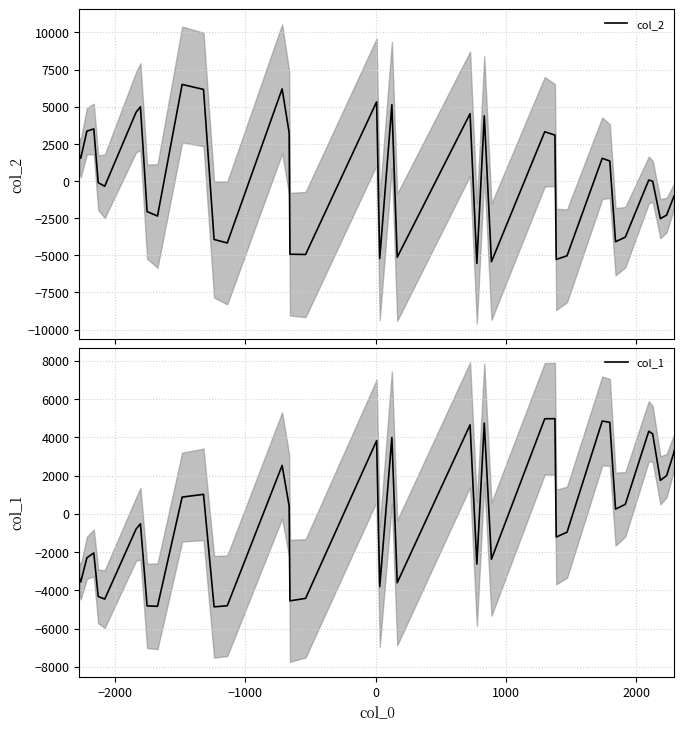

Is the value of col_3 at 39 greater than the value of col_2 at 30?

No